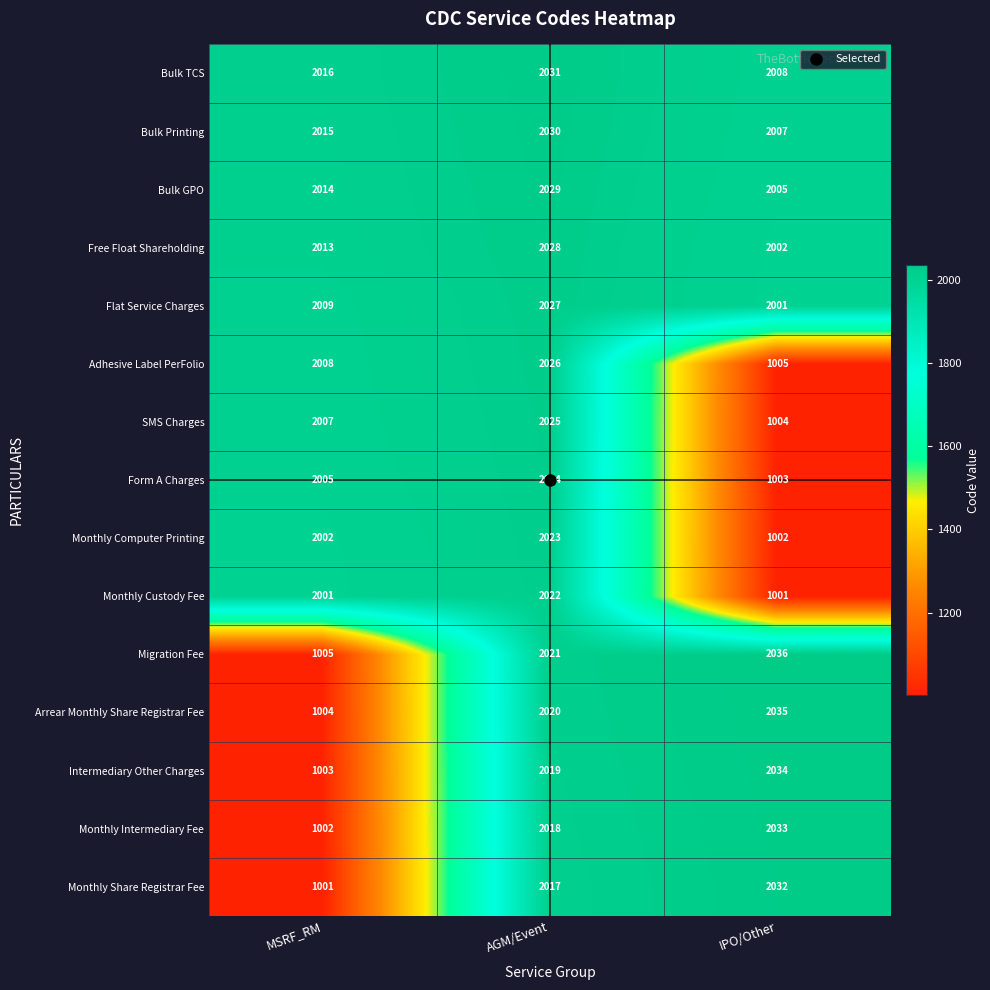

What is the smallest value displayed?

1001